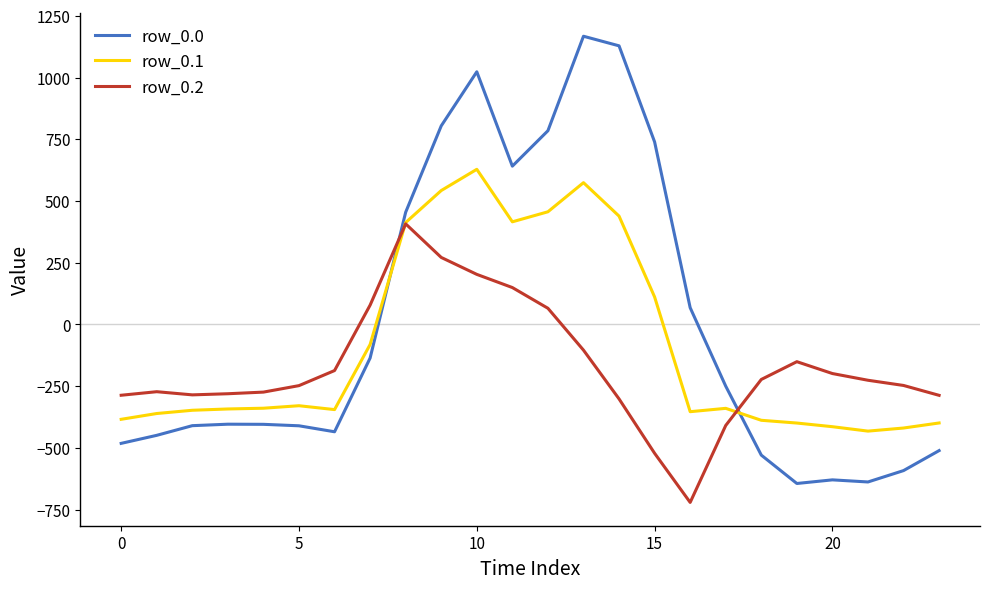

How many times do row_0.0 and row_0.2 cross each other?

2